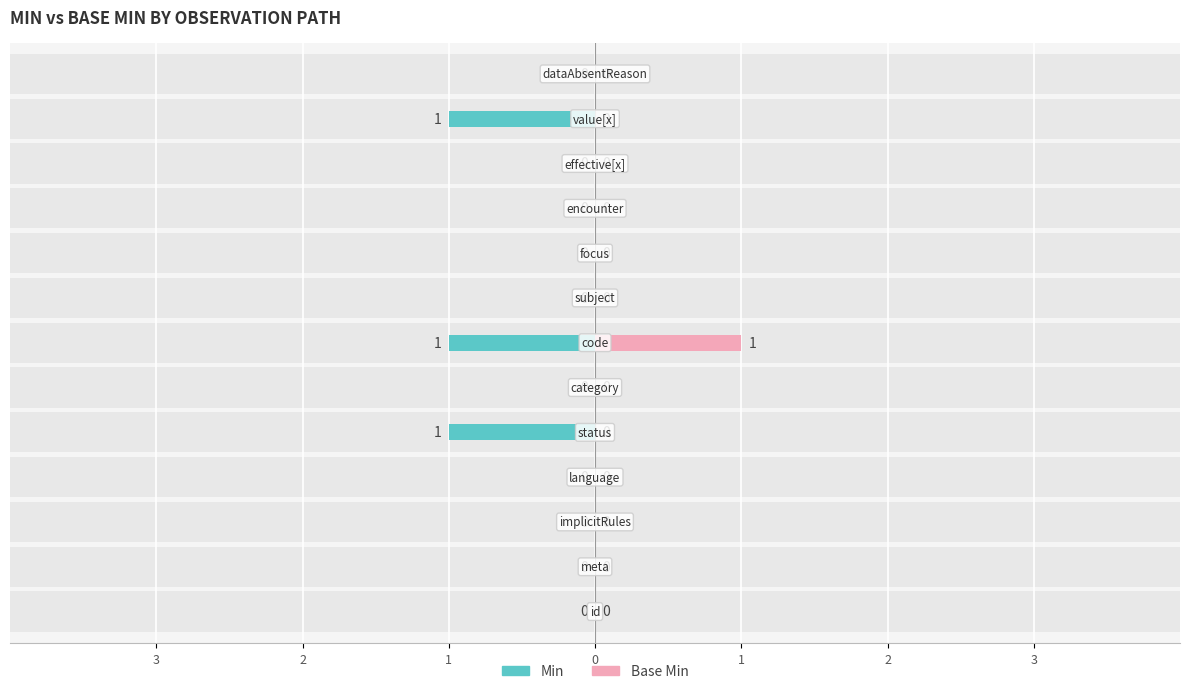

What is the greatest value displayed?

1